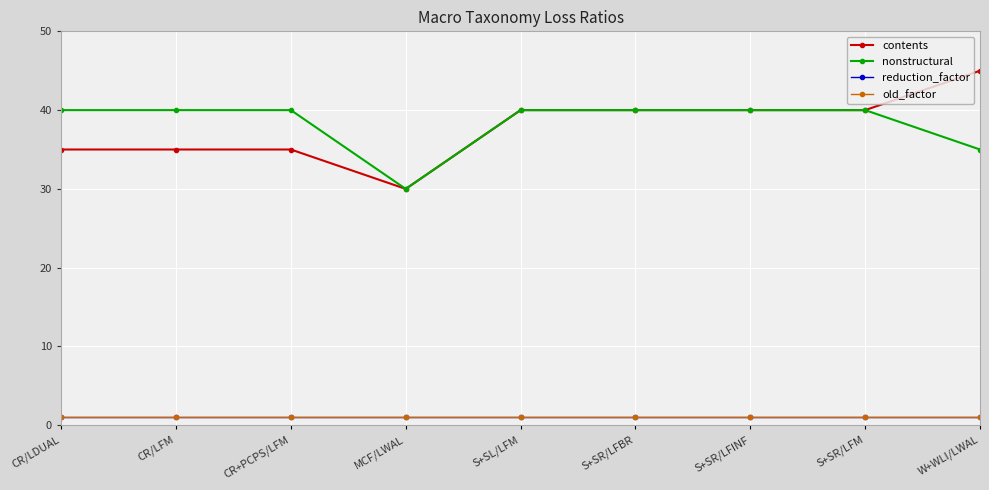

Is this an area chart (filled region under the line)?

No